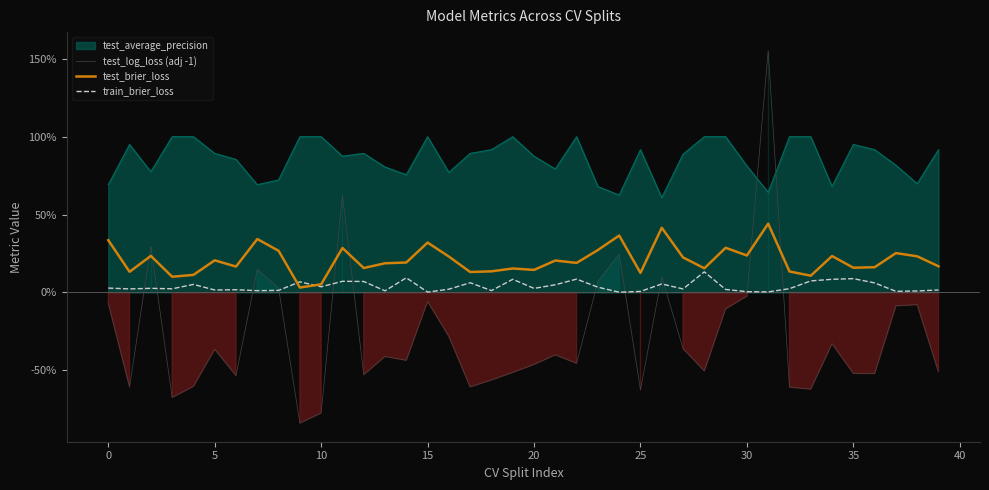

How many interior local peaks does the test_brier_loss series have?

13